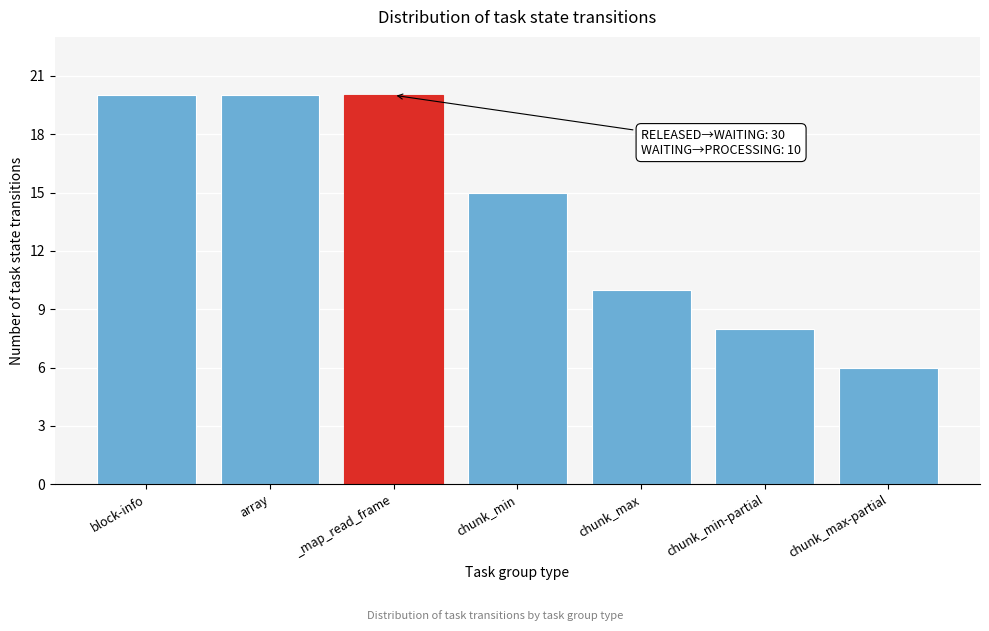

Reading right to left, list all the values displayed in this chart.

chunk_max-partial=6	chunk_min-partial=8	chunk_max=10	chunk_min=15	_map_read_frame=20	array=20	block-info=20